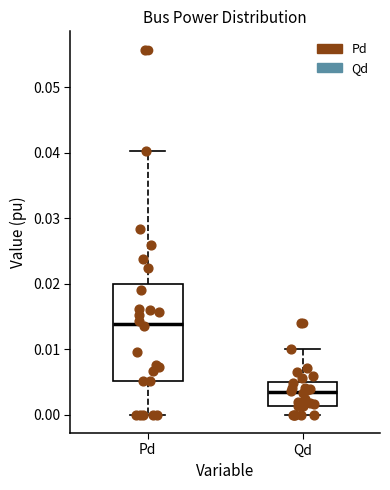

Reading left to right, transcribe this box plot: for each box, give where its median line is, the range the box spans, and where its two whiskers end, as read against the y-axis. The values are not printed on the chart, so give them approximately, as read against the axis.

Pd: median 0.014, box 0.005 to 0.020, whiskers 0.000 to 0.040
Qd: median 0.003, box 0.001 to 0.005, whiskers 0.000 to 0.010